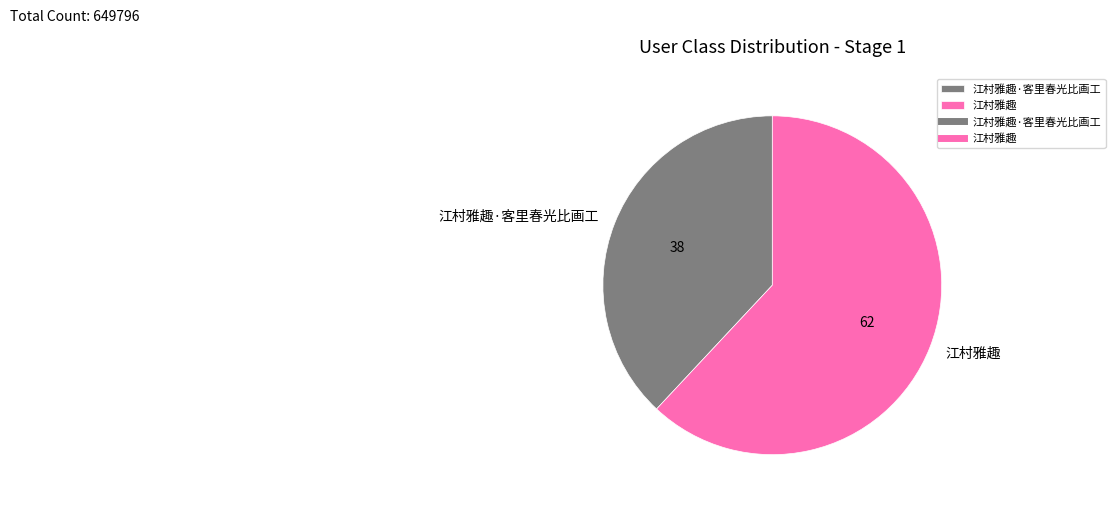

Rank the categories by value from highest to lowest.

江村雅趣, 江村雅趣·客里春光比画工